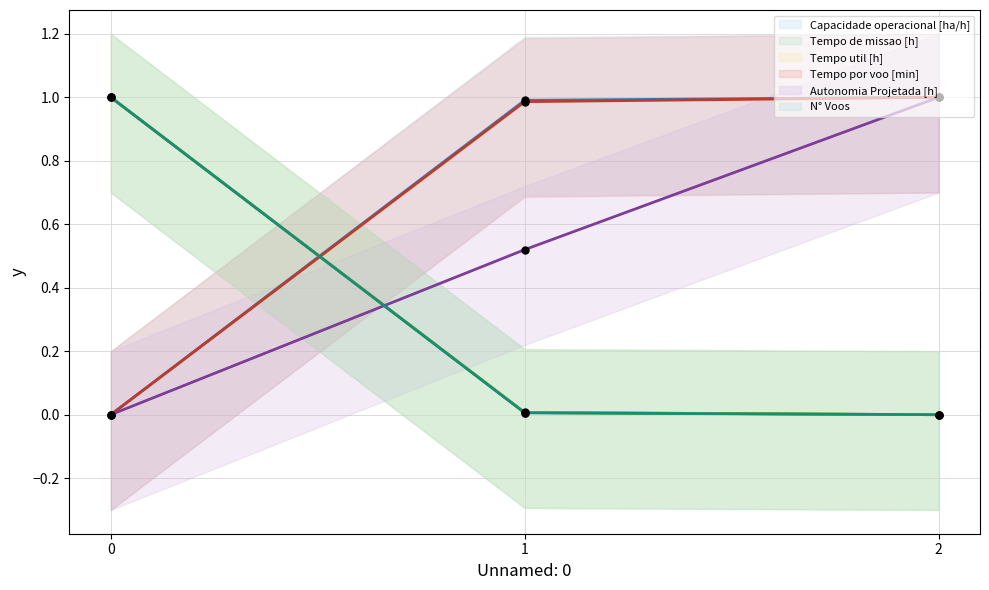

At how many categories does at least one series exceed 0?

3